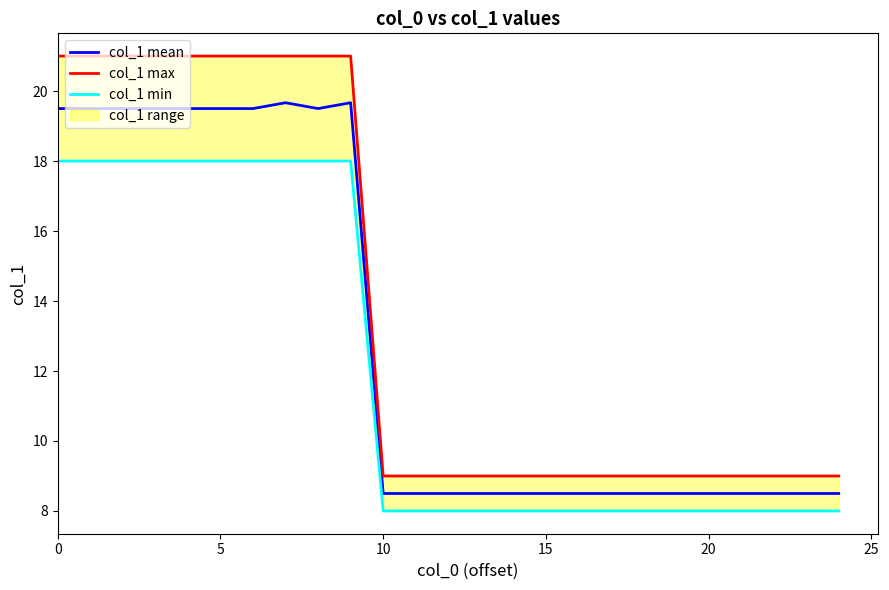

What value does the col_1 mean series have at 9?

19.7